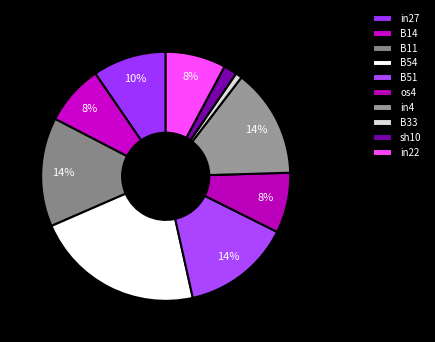

Does in22 account for over 50% of the chart?

No